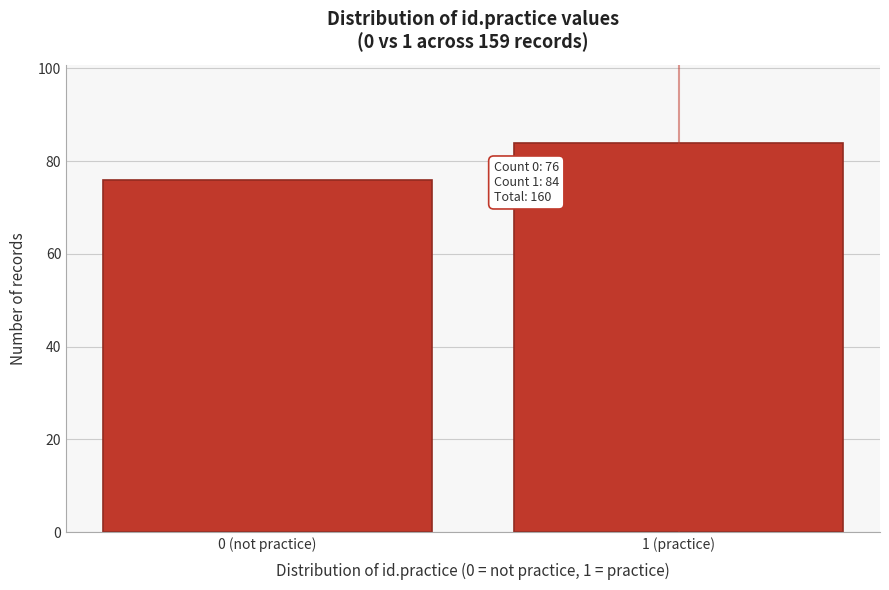

Reading left to right, what are all the values shown in this chart?

0 (not practice)=76	1 (practice)=84